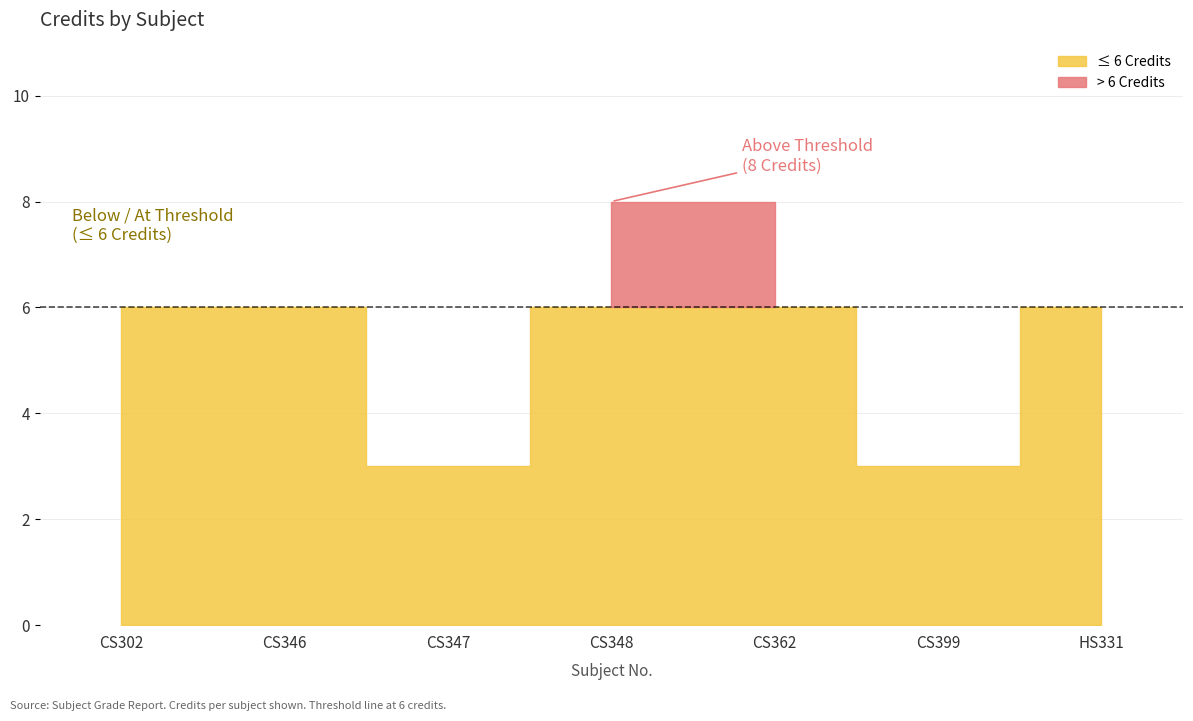

Reading left to right, transcribe all the data shown in this chart.

CS302=6	CS346=6	CS347=3	CS348=8	CS362=8	CS399=3	HS331=6